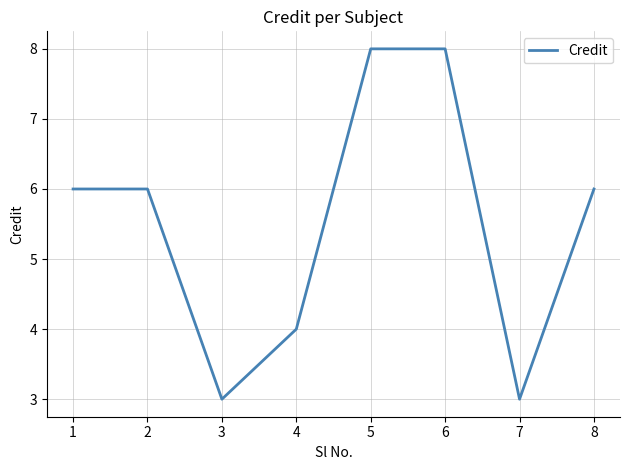

What is the greatest value displayed?

8